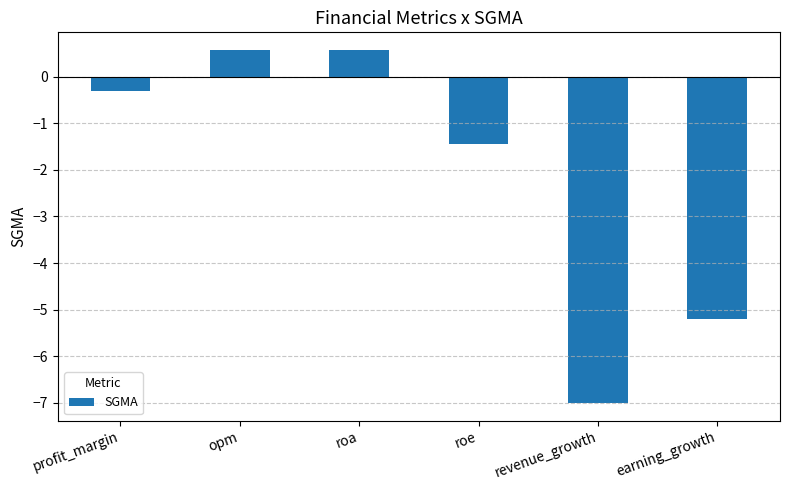

How many categories are shown in the chart?

6